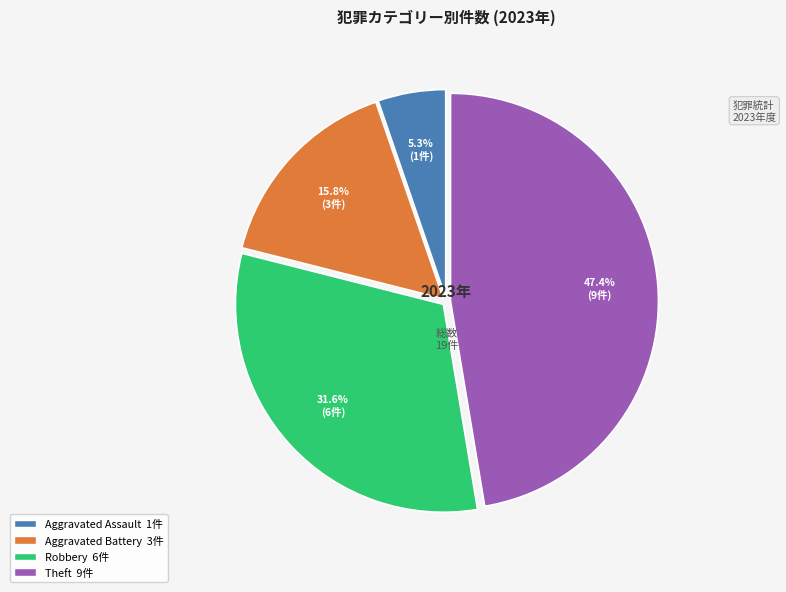

Does any single category account for the majority?

No